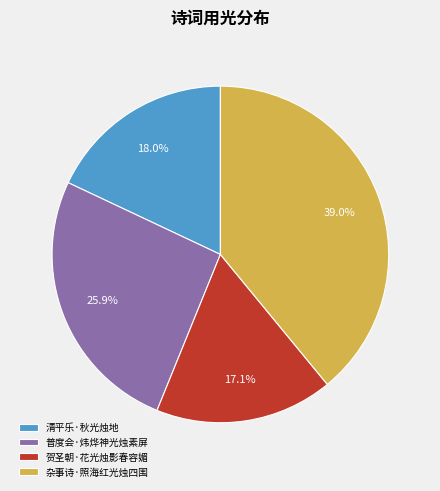

How many segments does this pie chart have?

4